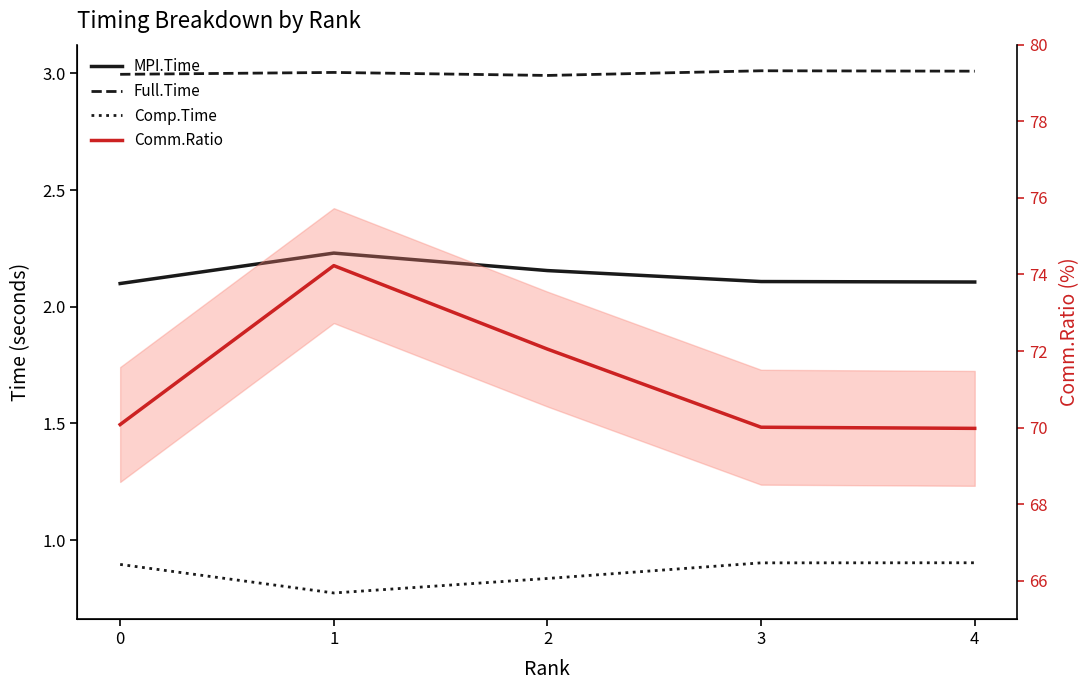

What is the value of the Full.Time point at the 3rd from the left?

3.0